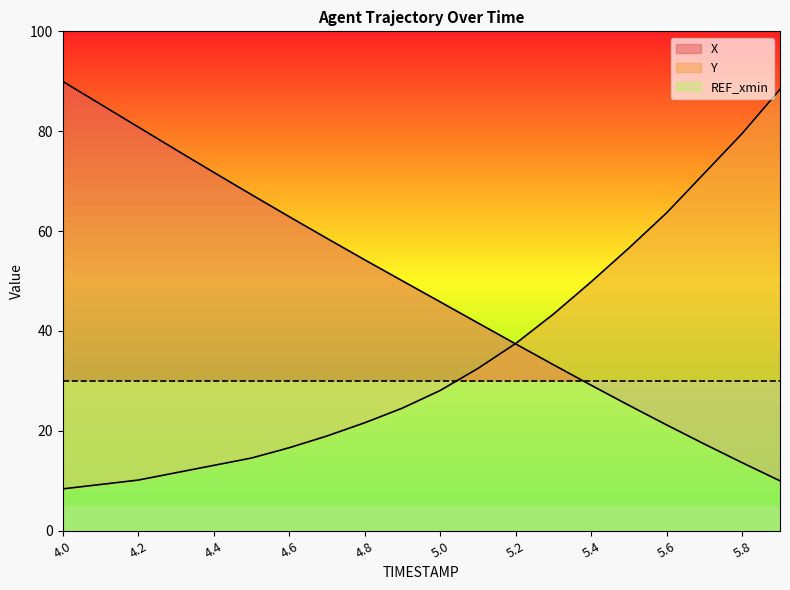

What is the minimum value shown in the chart?

8.4